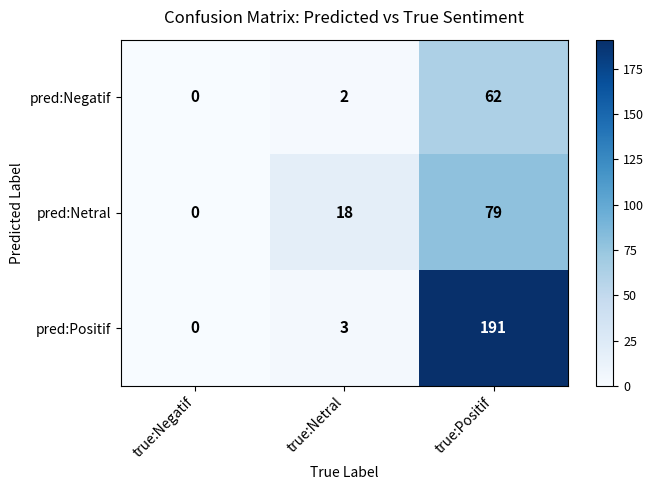

Is the value of pred:Netral at true:Positif greater than the value of pred:Negatif at true:Netral?

Yes